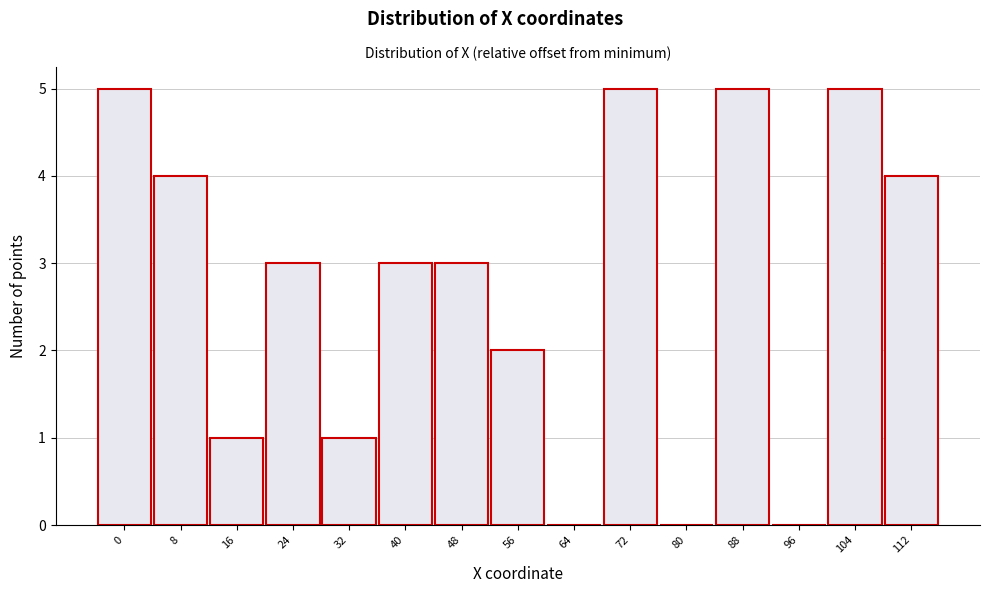

Reading left to right, extract all data points from this chart.

0=5	8=4	16=1	24=3	32=1	40=3	48=3	56=2	64=0	72=5	80=0	88=5	96=0	104=5	112=4